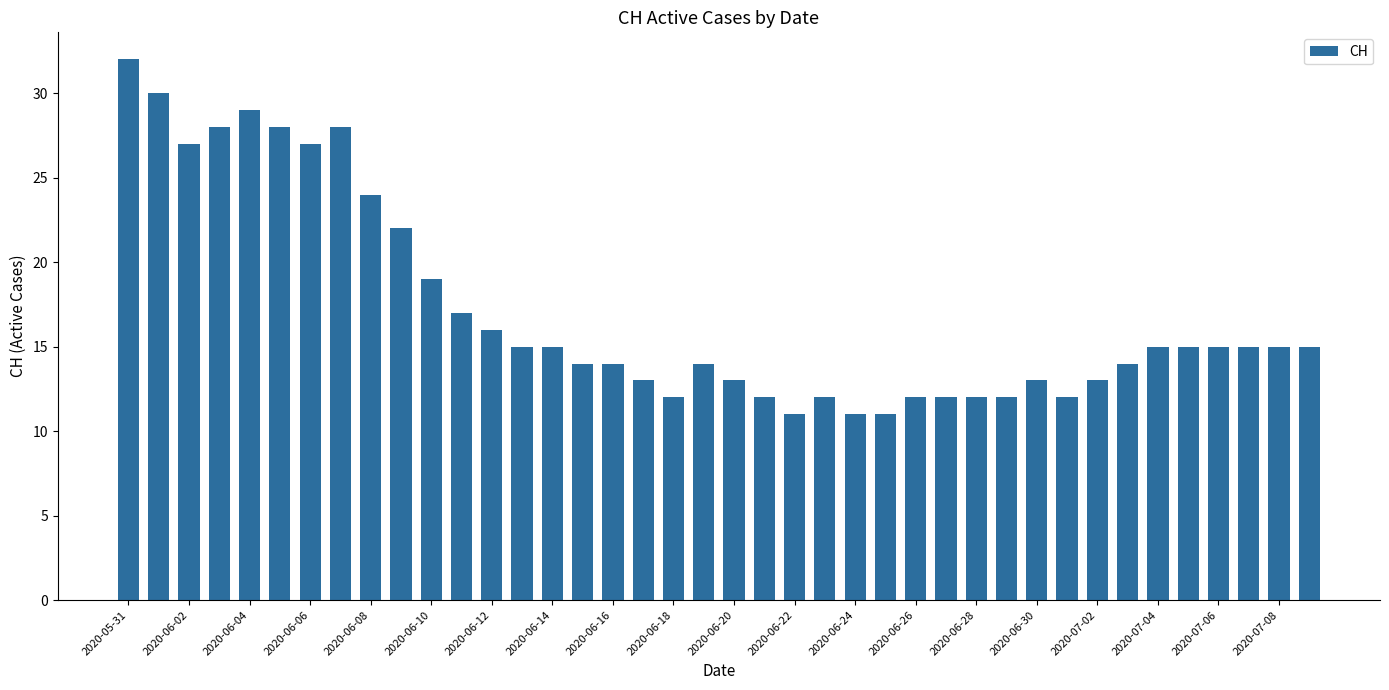

What is the difference between the second highest and second lowest values?

19